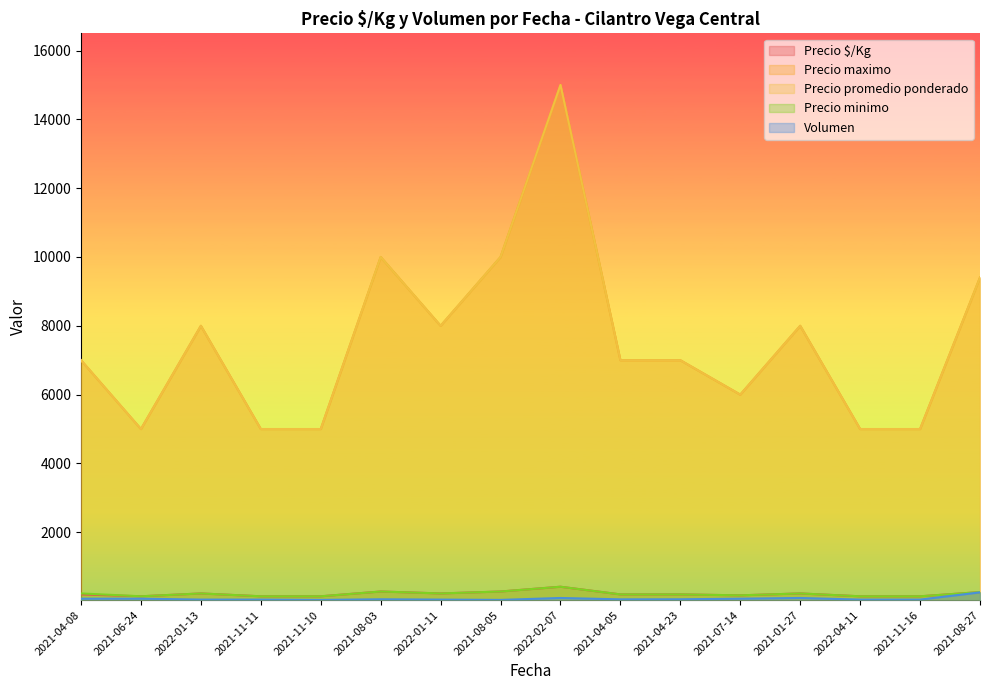

How many interior local peaks does the Precio promedio ponderado series have?

5